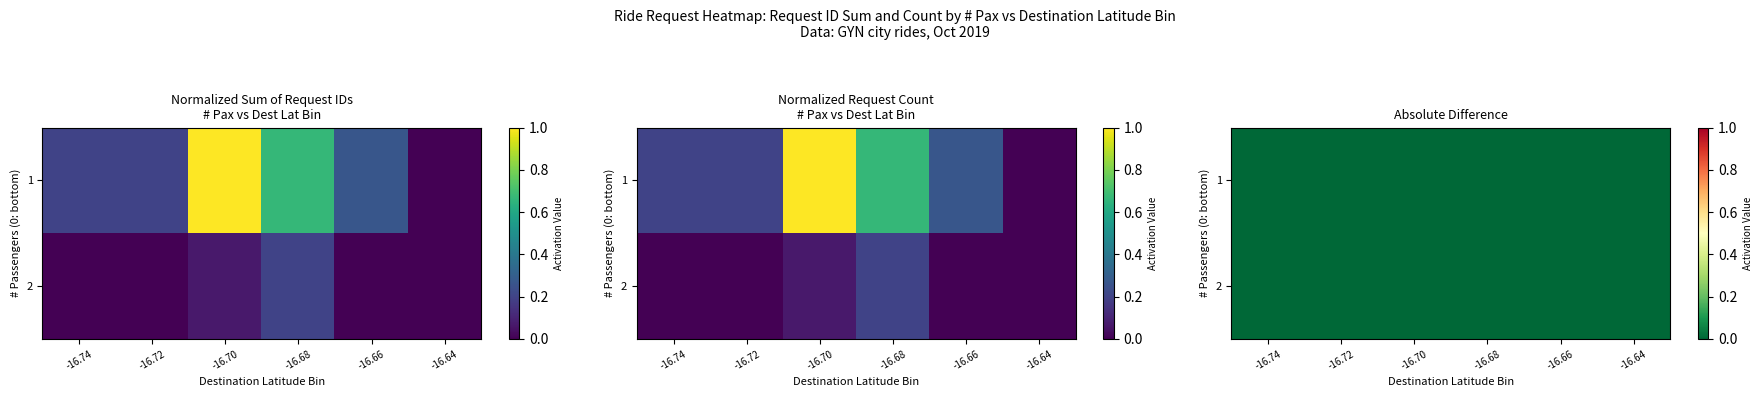

Rank the series by their average value, from lowest to highest.

2, 1